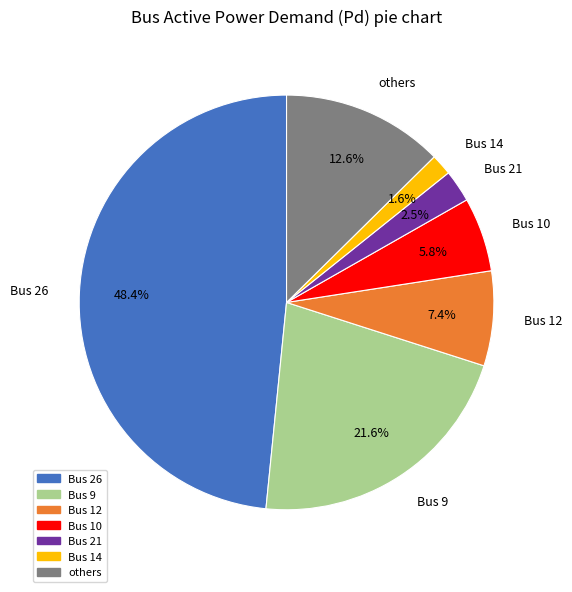

Does any single category account for the majority?

No